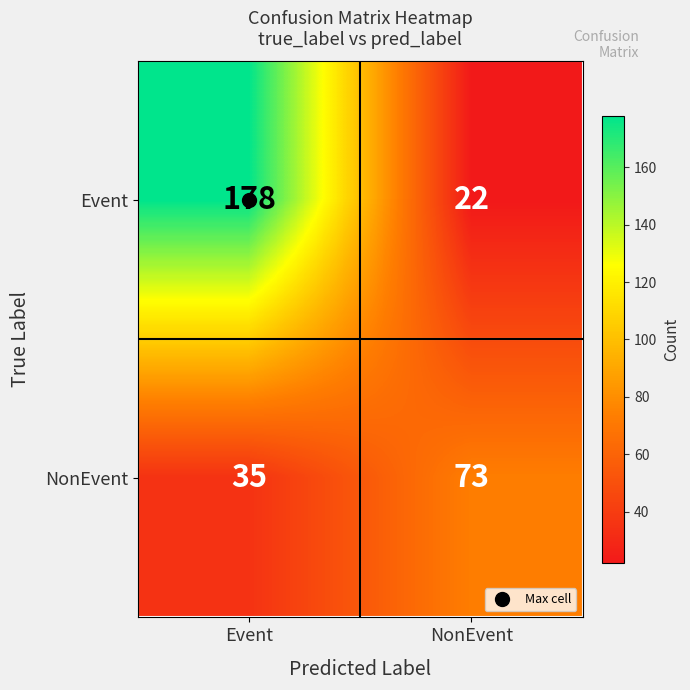

Read the Event value at NonEvent, to the nearest 5.

20